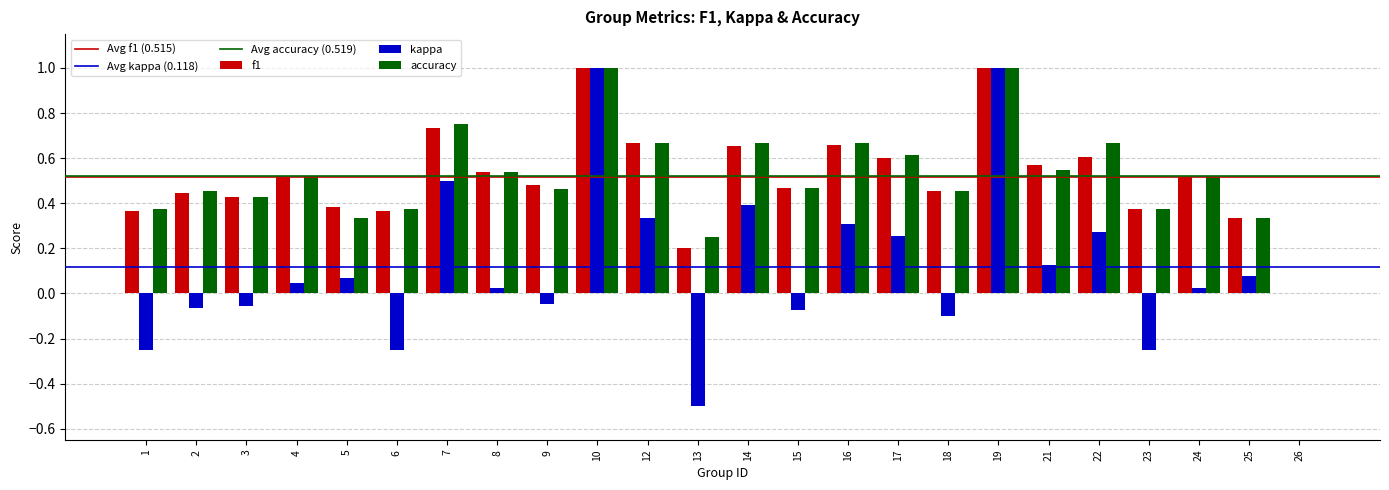

Is it true that accuracy equals 0.2 at 13?

True